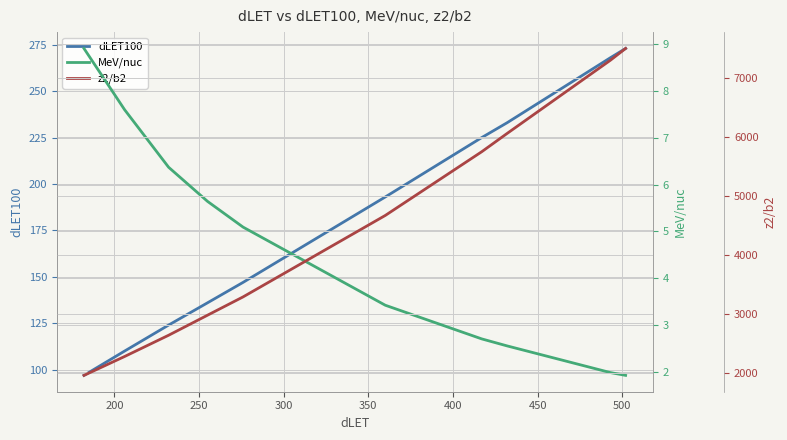

Which has a higher value, 200 or 450?

450